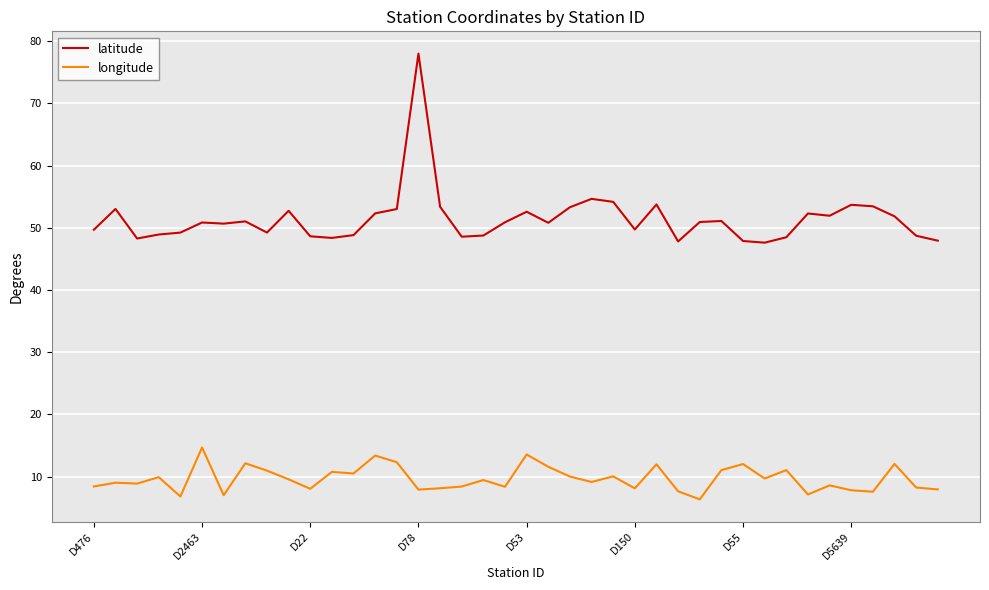

Which series has the largest range (max minus min)?

latitude